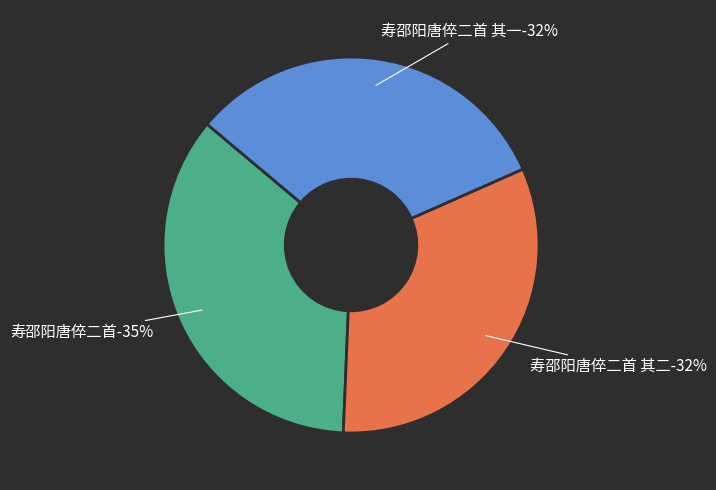

What is the smallest slice in the pie chart?

寿邵阳唐倅二首 其二